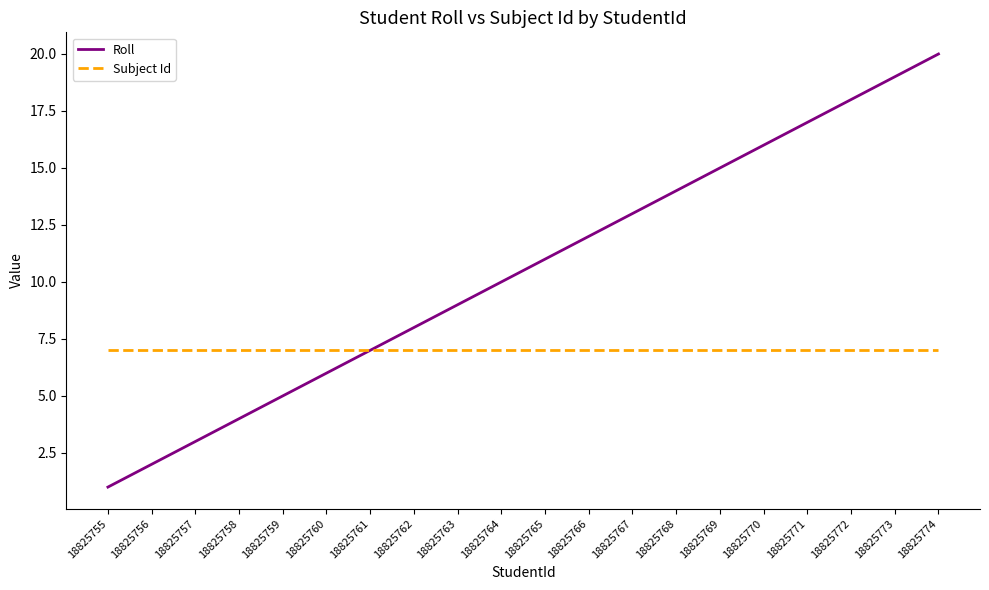

What is the approximate value of Subject Id at 18825757?

7